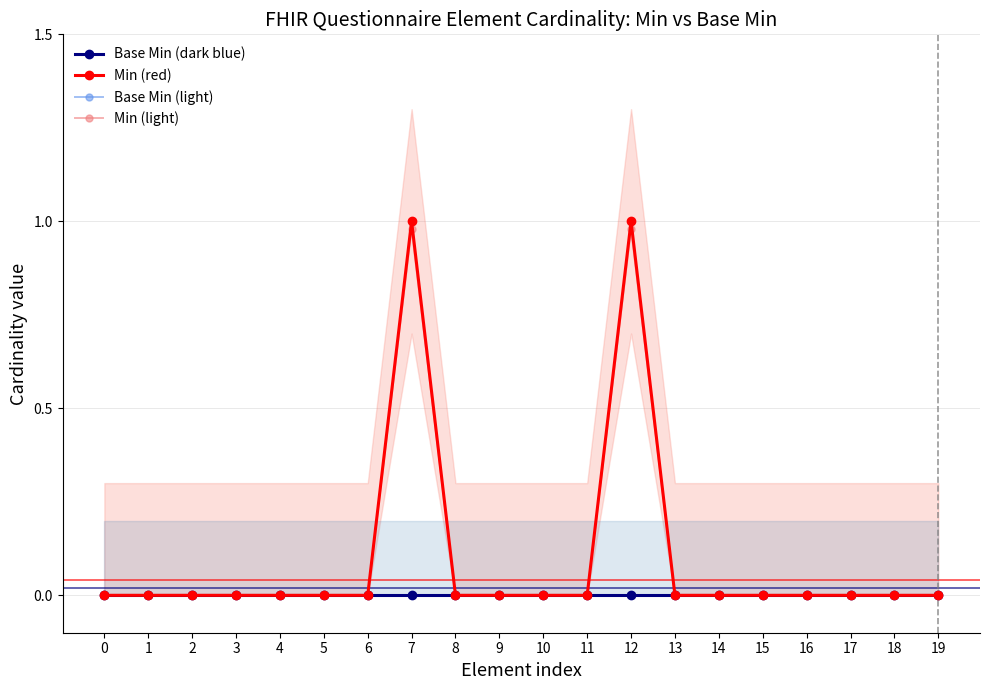

Between 7 and 14, which series saw the biggest shift?

Min (red)